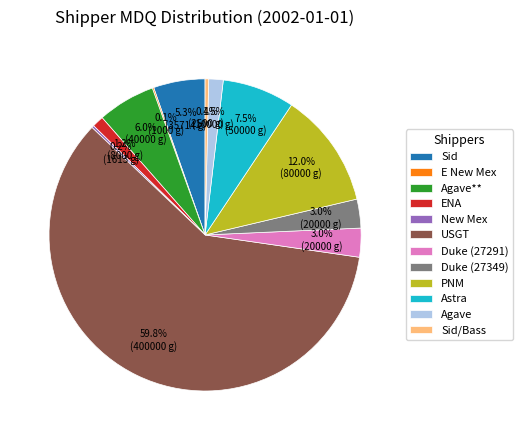

To the nearest percent, what is the difference between the PNM and Duke (27291) slice percentages?

9%